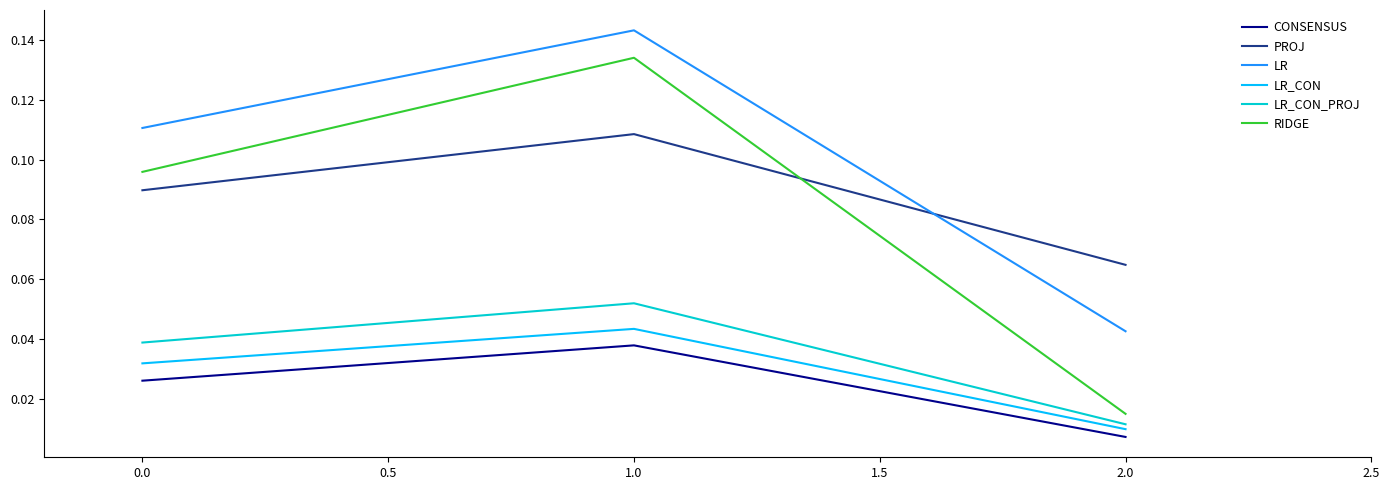

The value of CONSENSUS at 1.0 is 0.1. True or false?

False